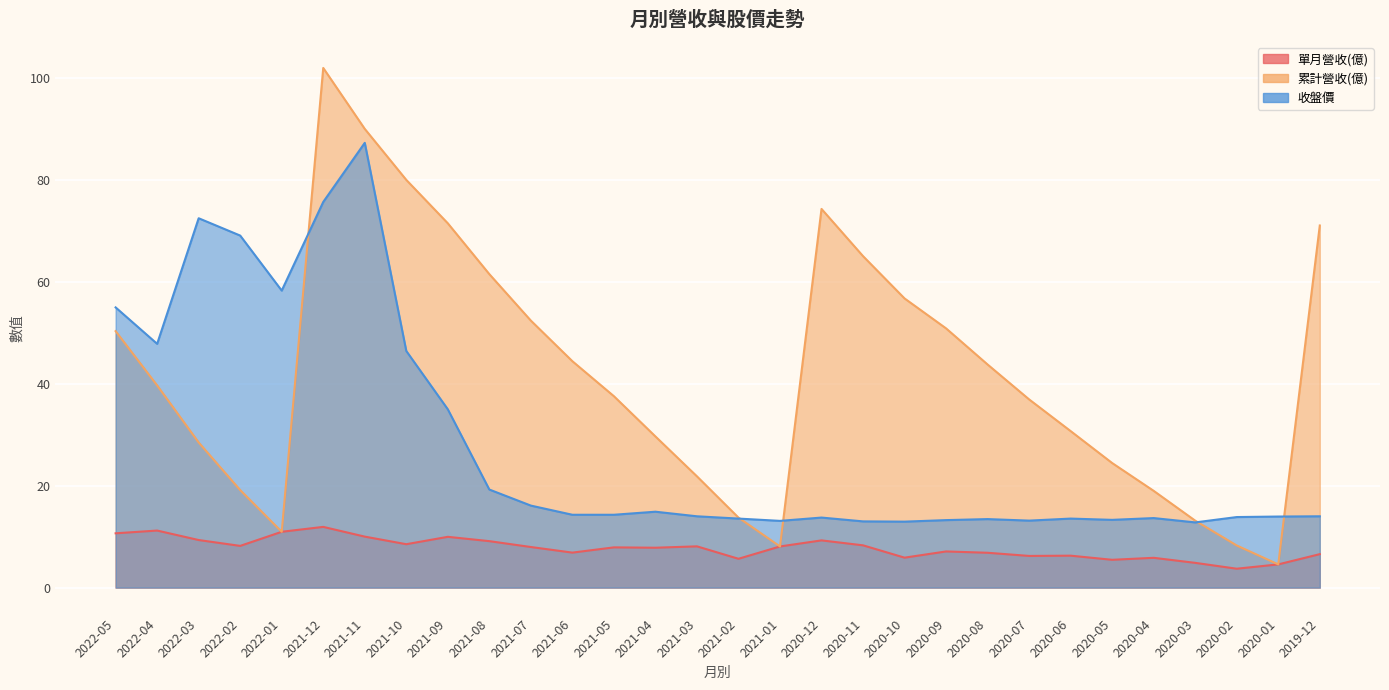

At 2022-02, list the series in order from smallest to largest.

單月營收(億), 累計營收(億), 收盤價